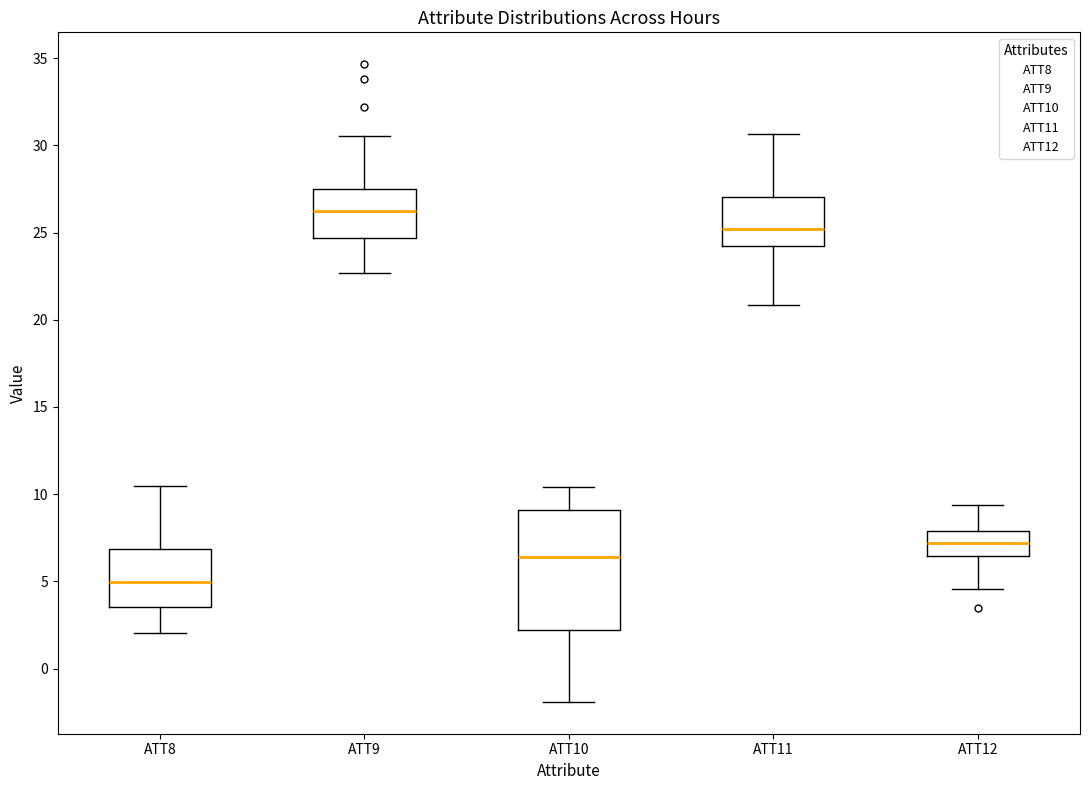

Reading left to right, transcribe this box plot: for each box, give where its median line is, the range the box spans, and where its two whiskers end, as read against the y-axis. The values are not printed on the chart, so give them approximately, as read against the axis.

ATT8: median 5.0, box 3.5 to 7.0, whiskers 2.0 to 10.5
ATT9: median 26.0, box 24.5 to 27.5, whiskers 22.5 to 30.5
ATT10: median 6.5, box 2.0 to 9.0, whiskers -2.0 to 10.5
ATT11: median 25.0, box 24.0 to 27.0, whiskers 21.0 to 30.5
ATT12: median 7.0, box 6.5 to 8.0, whiskers 4.5 to 9.5